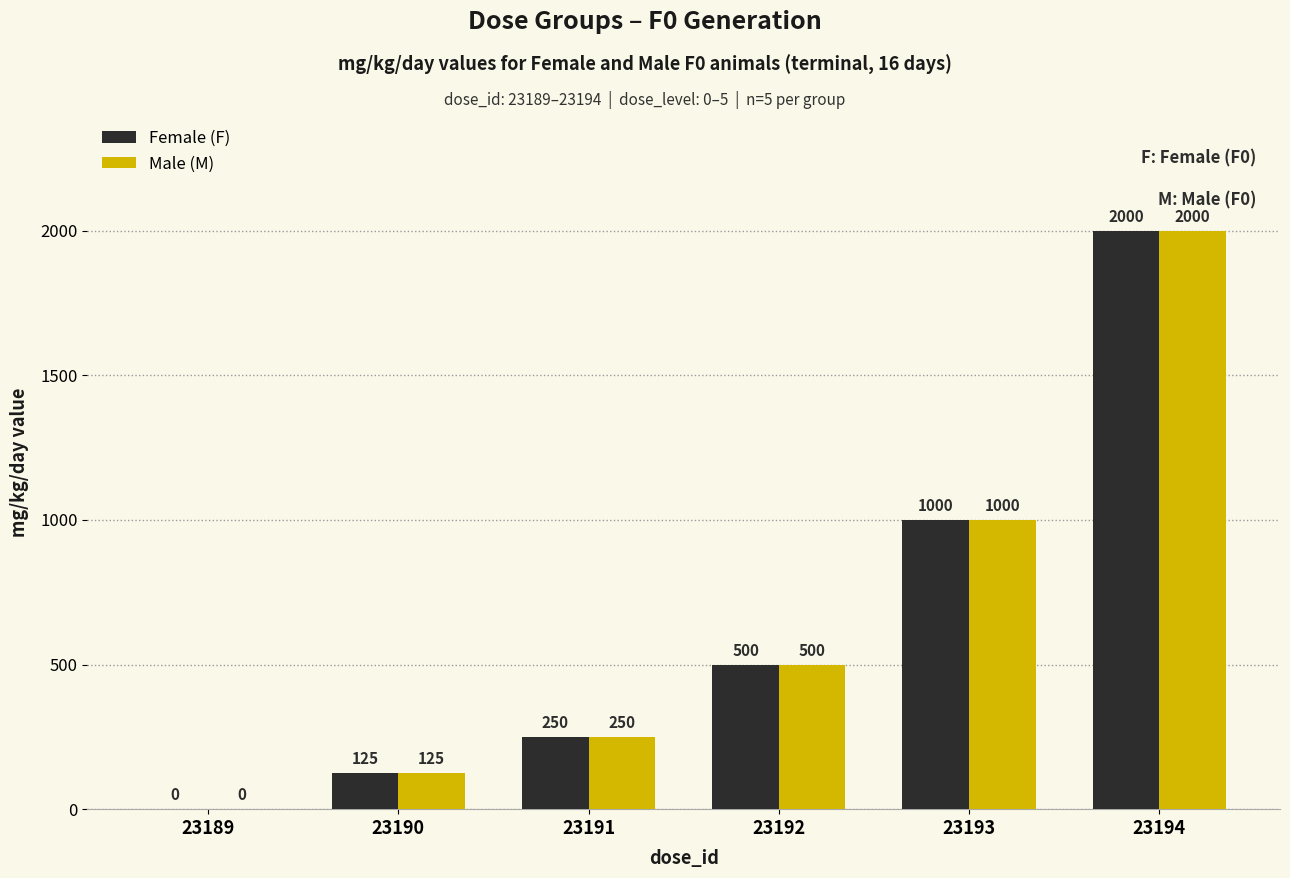

What is the maximum value for Female (F)?

2000